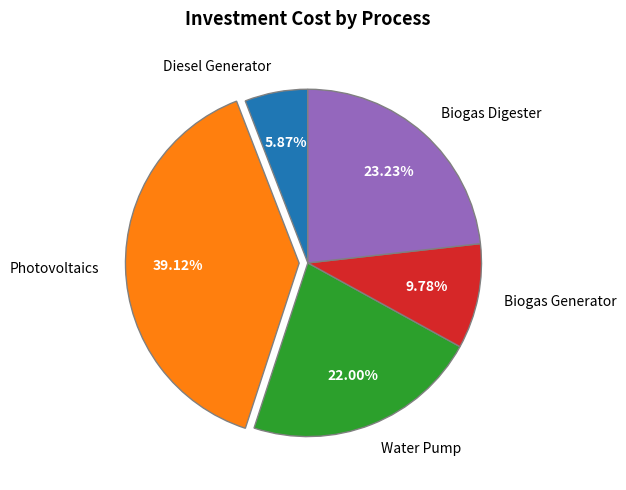

What is the largest slice in the pie chart?

Photovoltaics